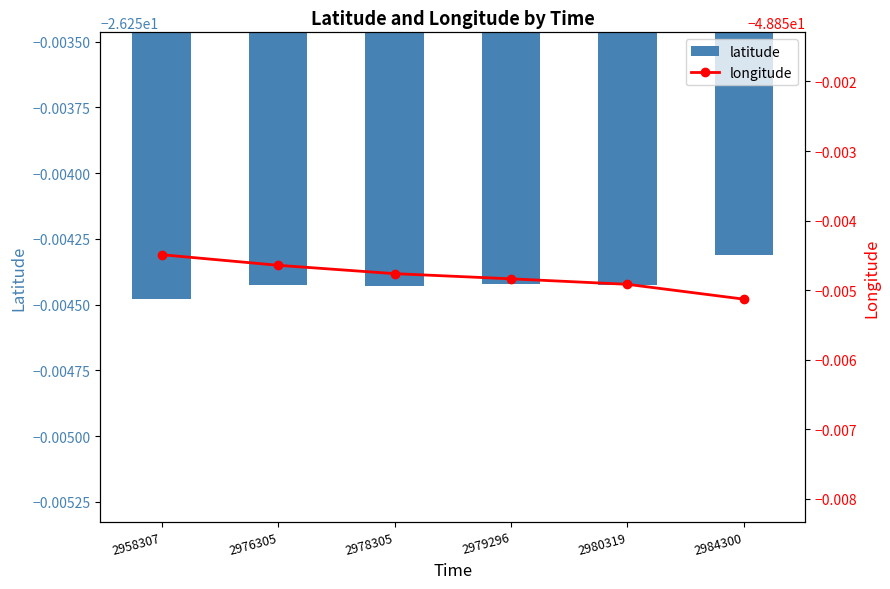

The latitude series shows -26.3 at 2980319. True or false?

True